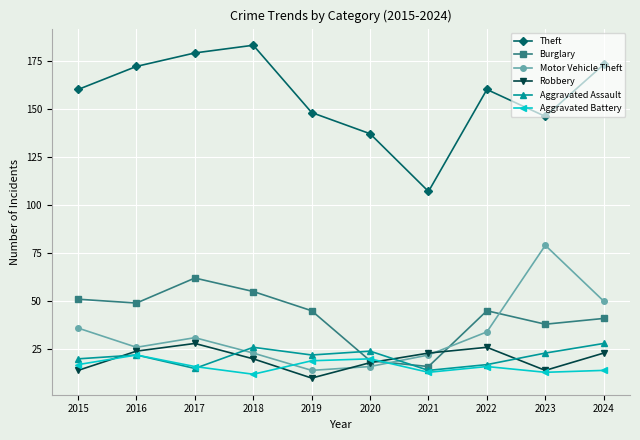

True or false: Aggravated Assault and Theft intersect in this chart.

False